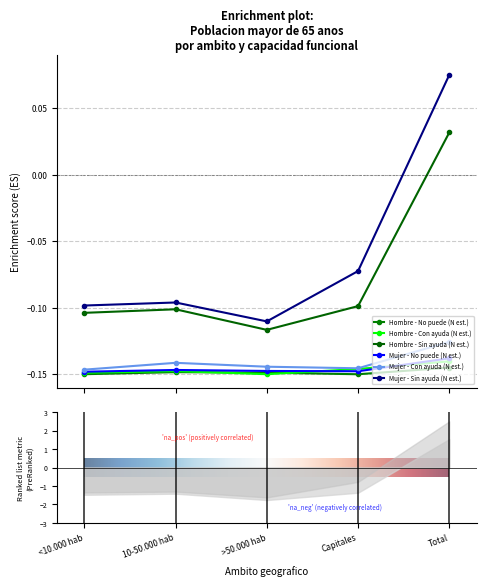

Is it true that Mujer - No puede (N est.) equals -0.1 at 10-50.000 hab?

False